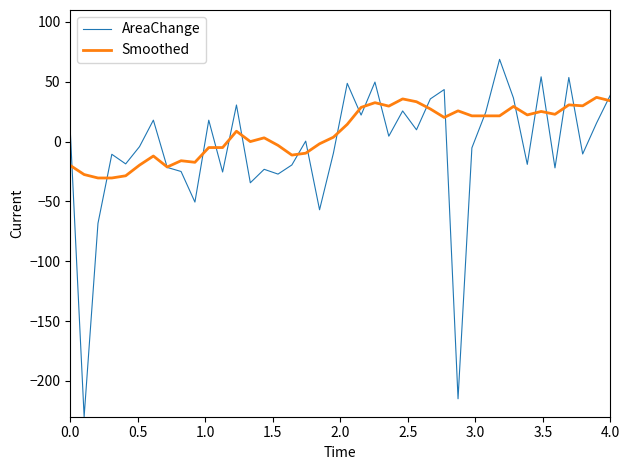

How many interior local valleys does the AreaChange series have?

14